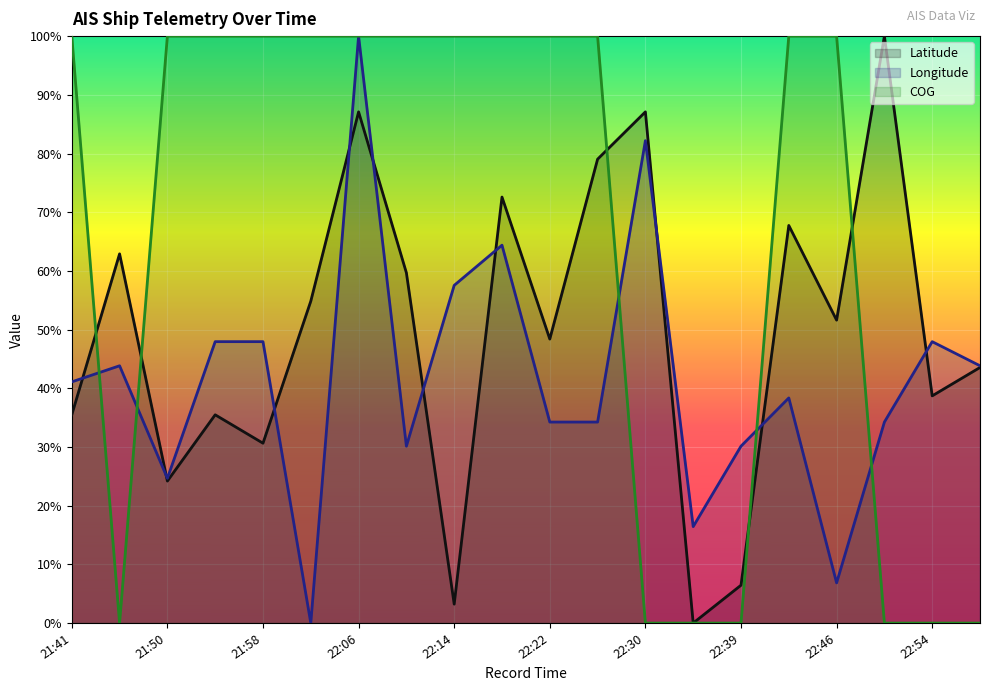

Which series has the widest spread of values?

Latitude